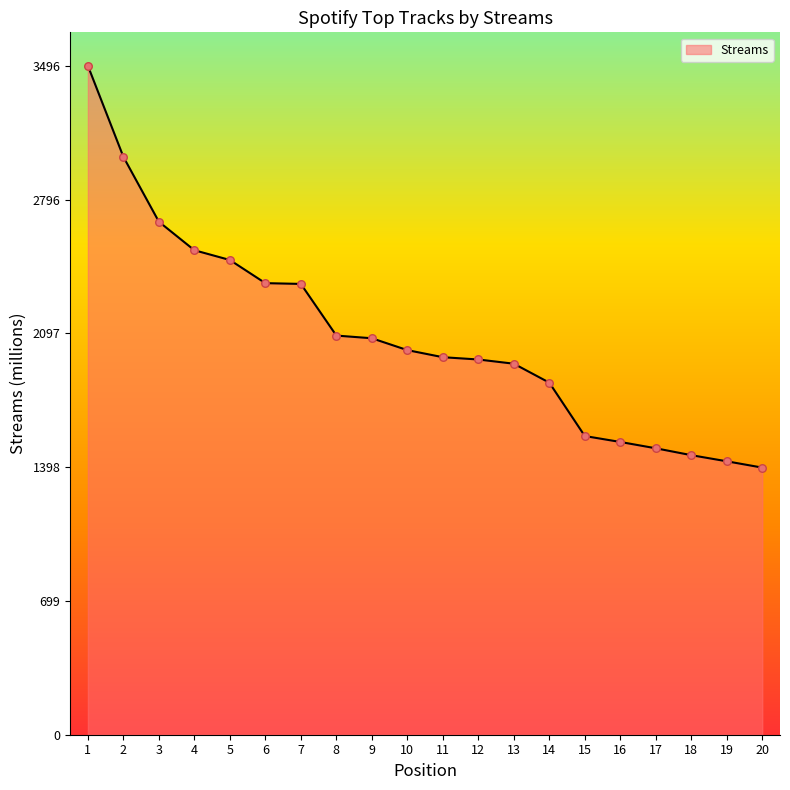

What is the change in value from 6 to 20?

-964